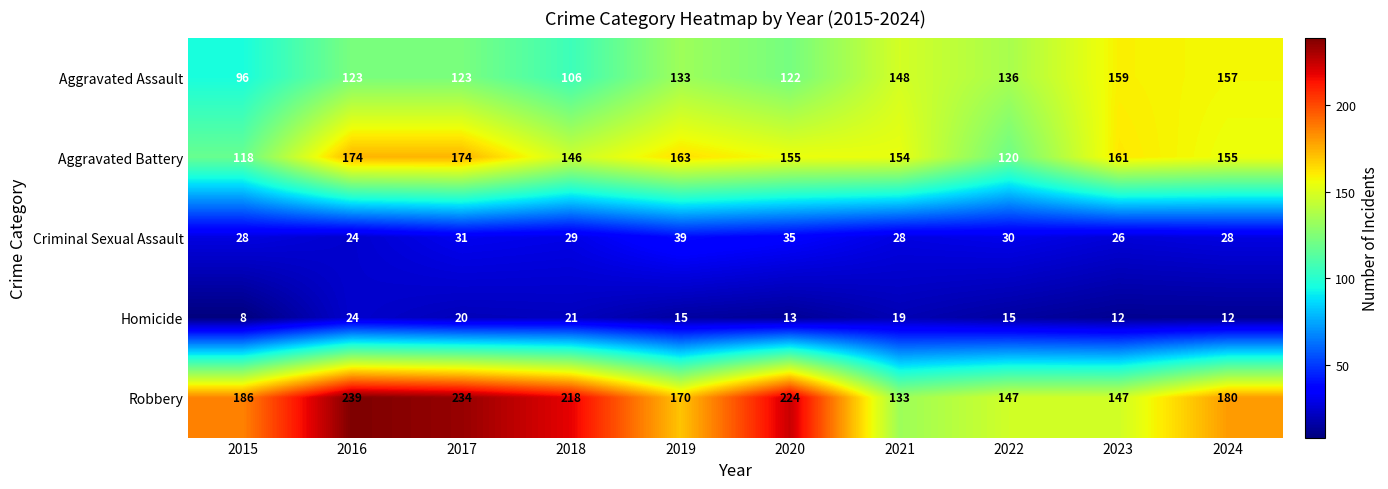

At which label is Robbery closest to 186?

2015